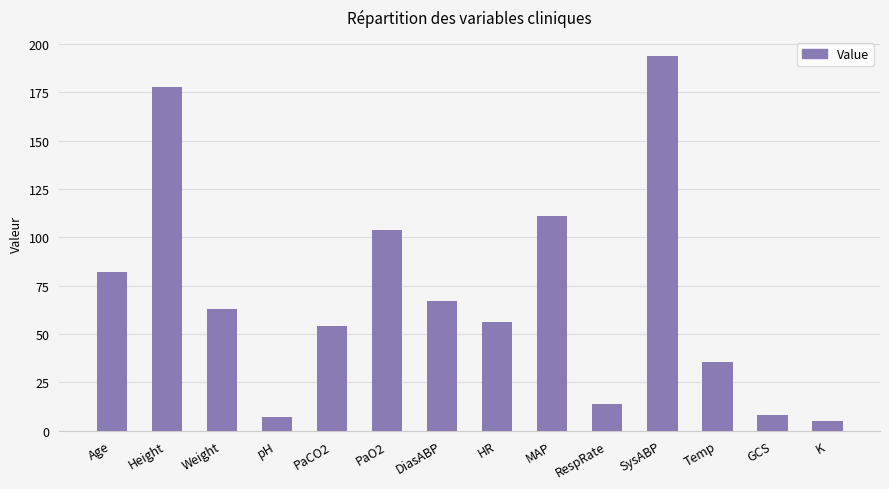

Which has a higher value, Weight or HR?

Weight